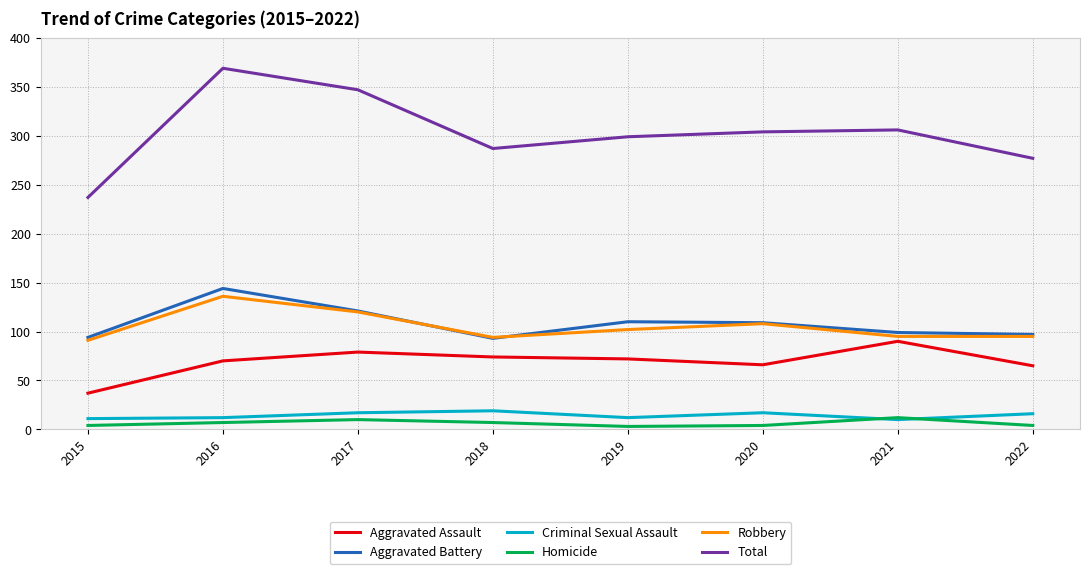

The Robbery series shows 169 at 2022. True or false?

False